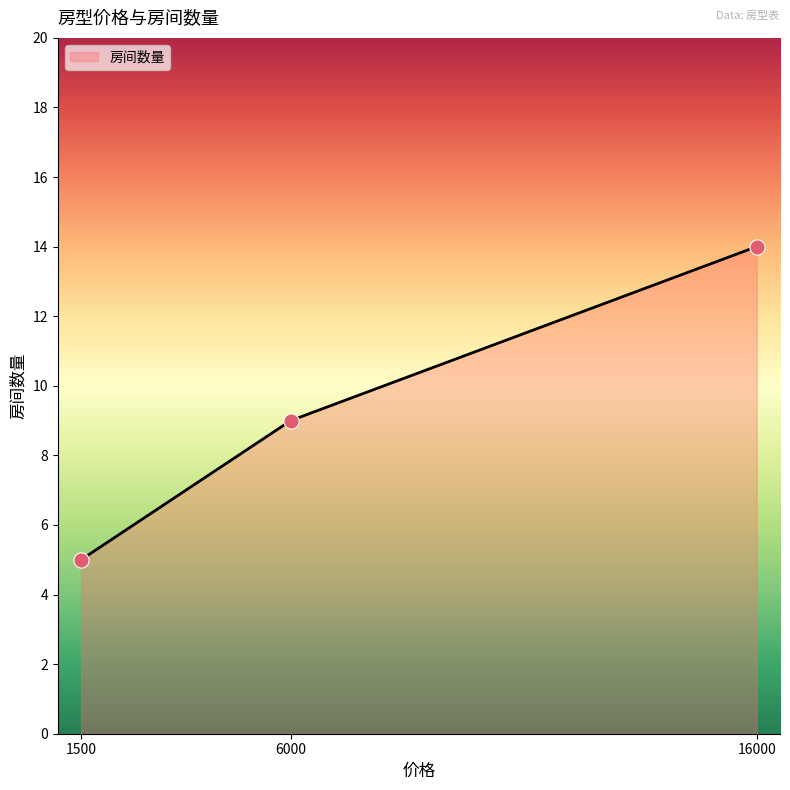

What is the ratio of the value at 6000 to the value at 1500?

1.8